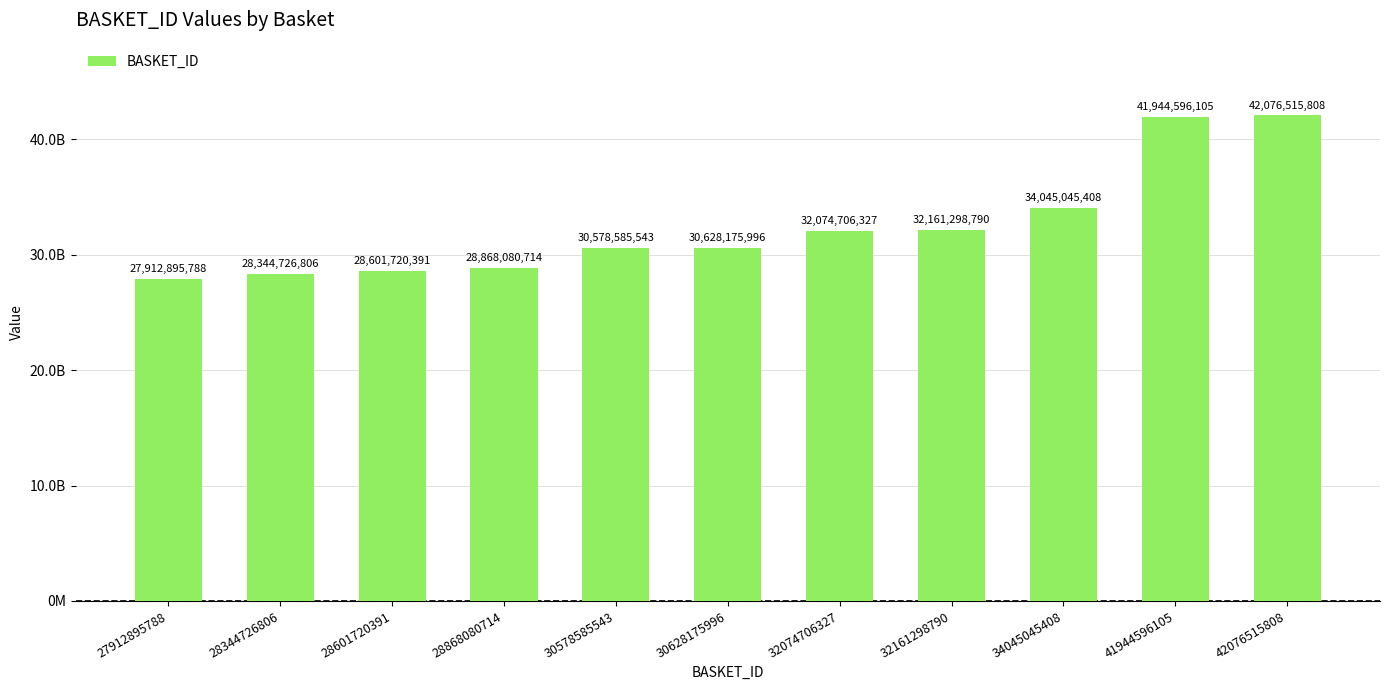

Are the bars horizontal?

No